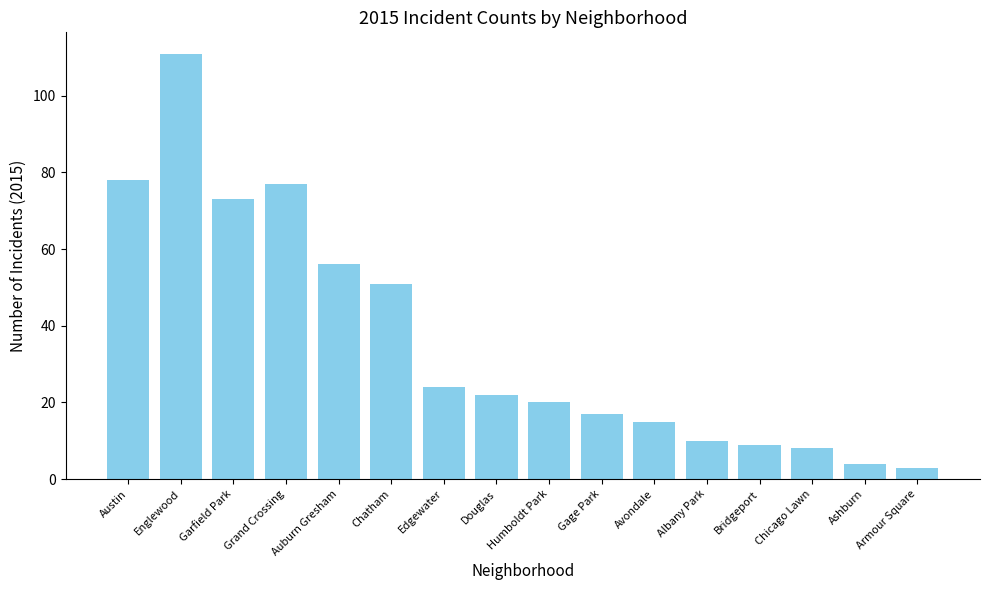

Rank the categories by value from highest to lowest.

Englewood, Austin, Grand Crossing, Garfield Park, Auburn Gresham, Chatham, Edgewater, Douglas, Humboldt Park, Gage Park, Avondale, Albany Park, Bridgeport, Chicago Lawn, Ashburn, Armour Square